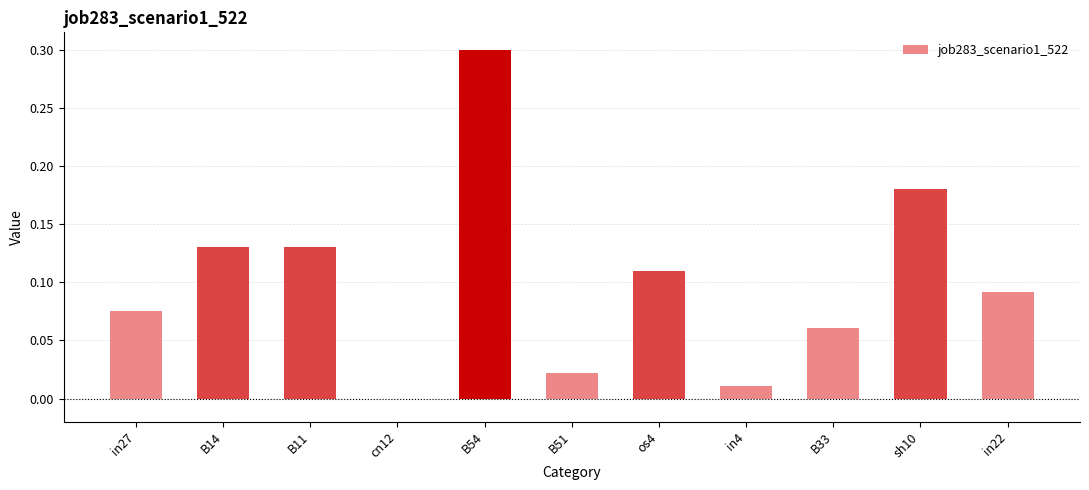

At which label is the value closest to 0?

cn12